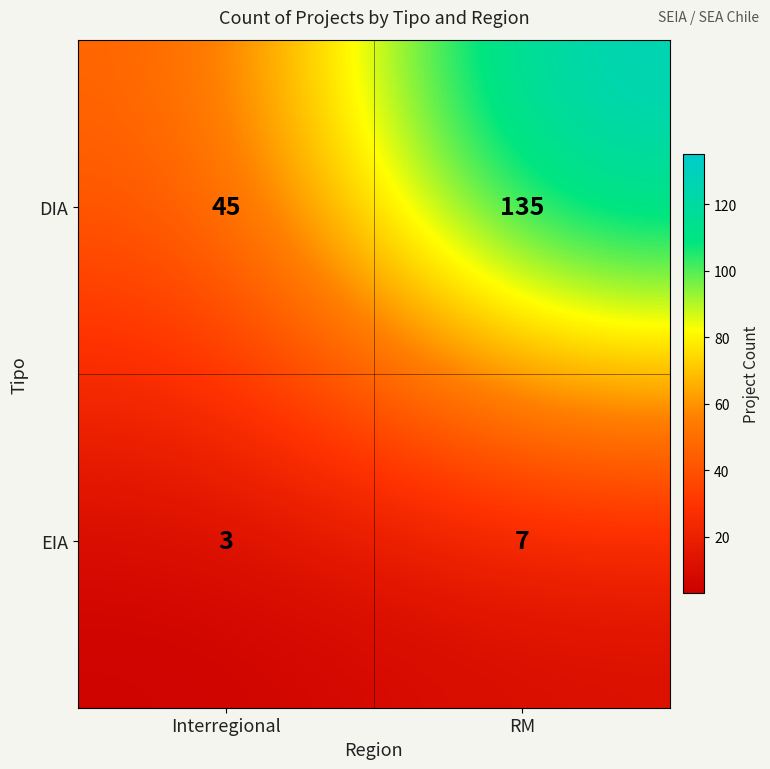

At which category is the sum across all series the highest?

RM